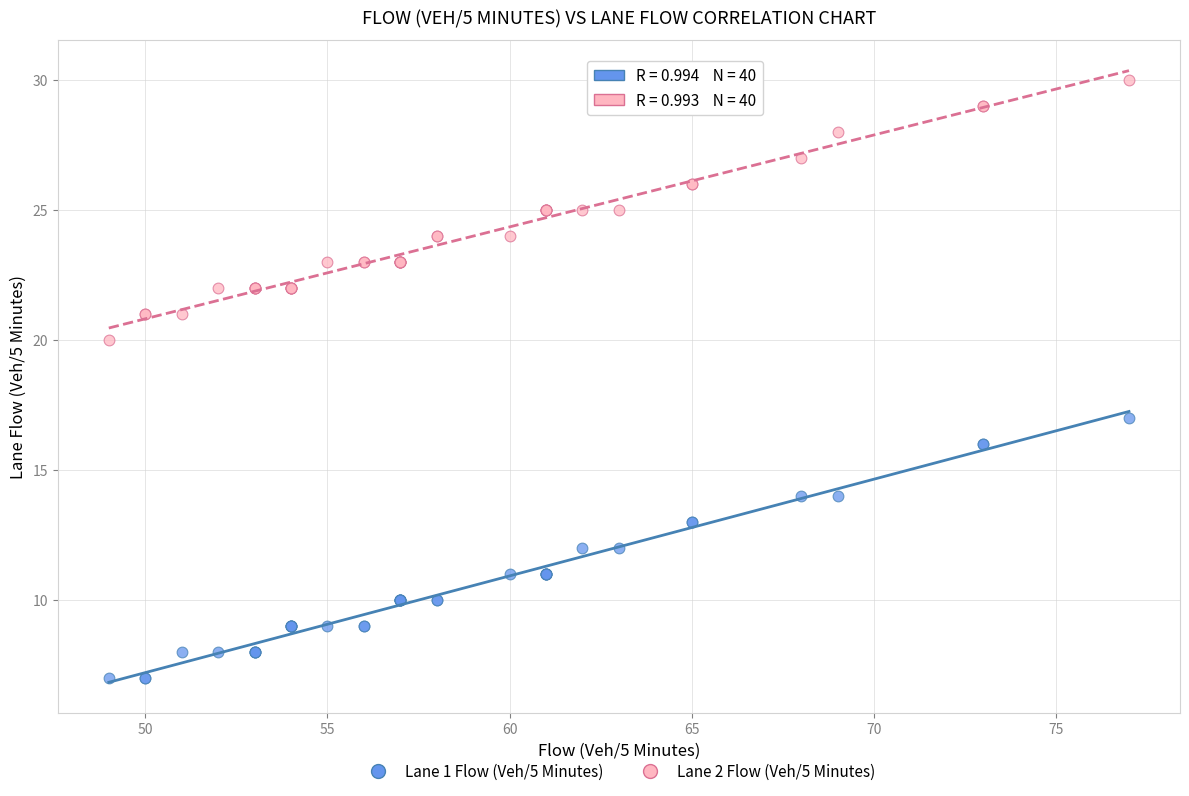

Across all series, what Y value is closest to 18?

17